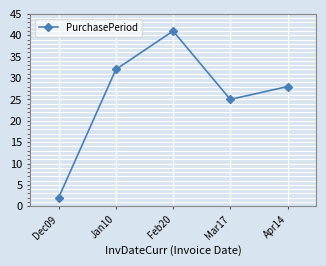

What is the value of the 4th point from the left?

25